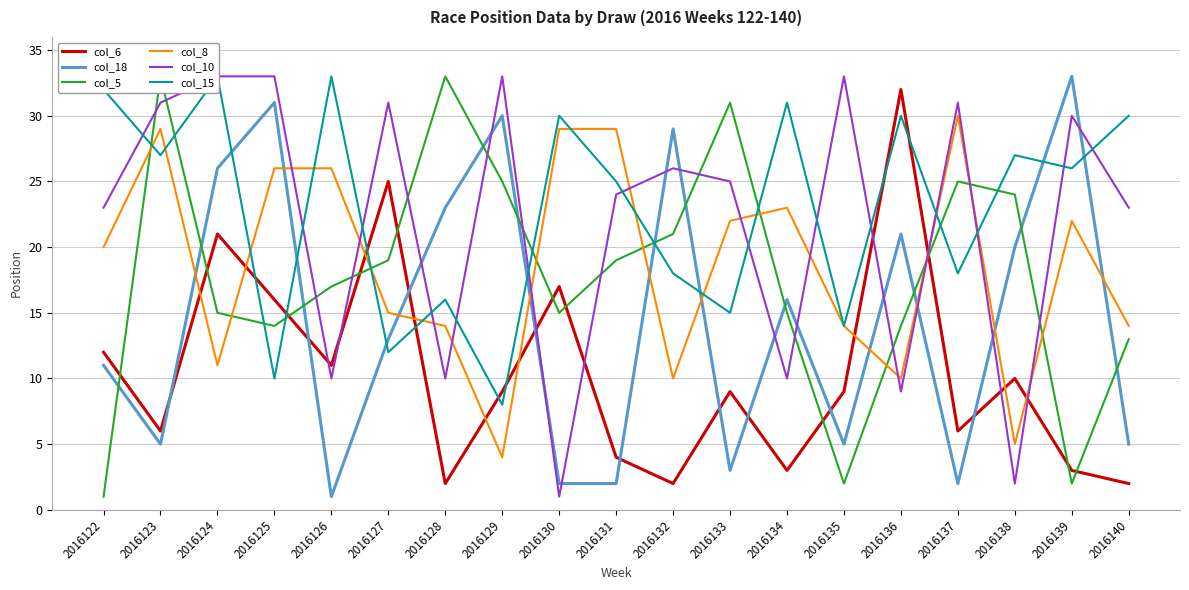

What is the maximum value shown in the chart?

33